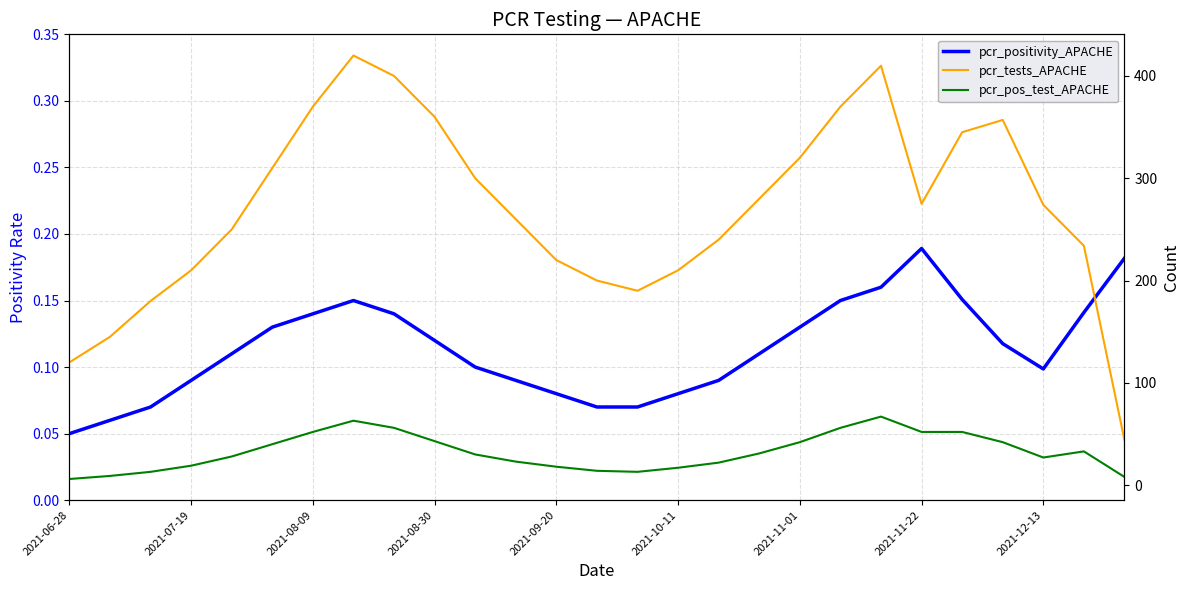

Rank the series by their maximum value, from lowest to highest.

pcr_positivity_APACHE, pcr_pos_test_APACHE, pcr_tests_APACHE